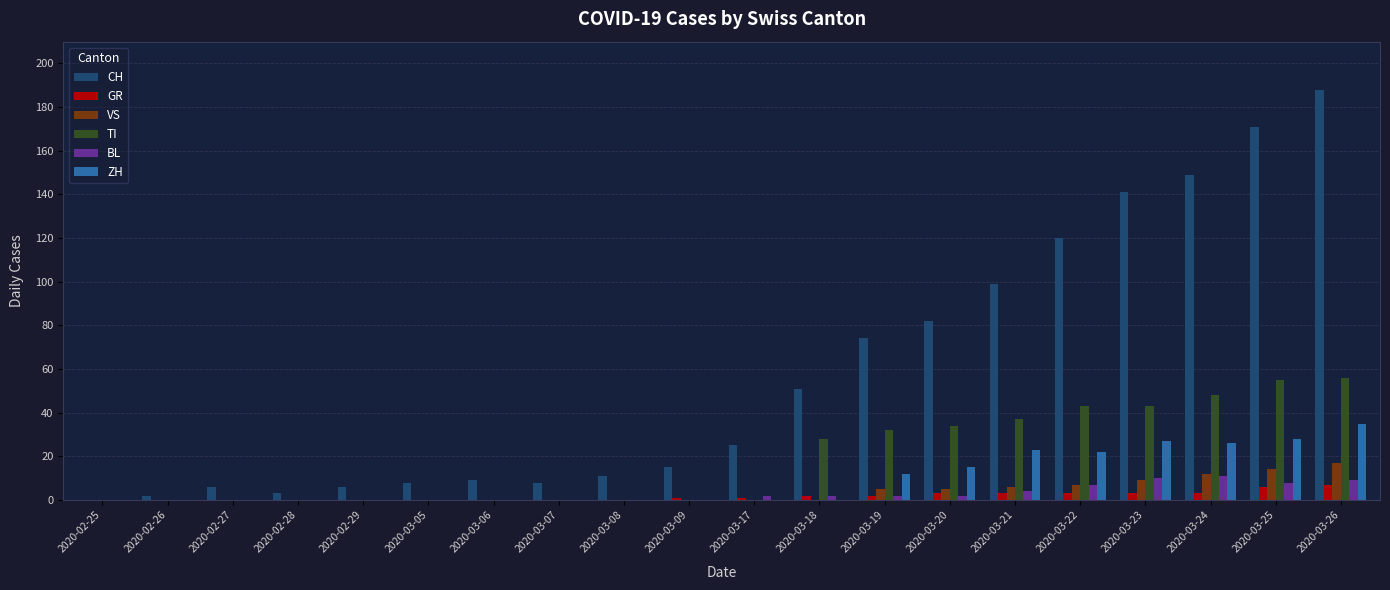

How many data points does each series have?

20